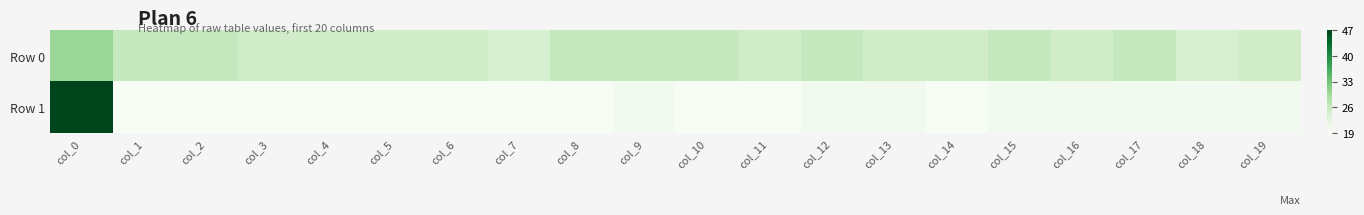

Reading right to left, transcribe all the data shown in this chart.

Row 0: col_19=25	col_18=24	col_17=26	col_16=25	col_15=26	col_14=25	col_13=25	col_12=26	col_11=25	col_10=26	col_9=26	col_8=26	col_7=24	col_6=25	col_5=25	col_4=25	col_3=25	col_2=26	col_1=26	col_0=30
Row 1: col_19=20	col_18=20	col_17=20	col_16=20	col_15=20	col_14=19	col_13=20	col_12=20	col_11=19	col_10=19	col_9=20	col_8=19	col_7=19	col_6=19	col_5=19	col_4=19	col_3=19	col_2=19	col_1=19	col_0=47